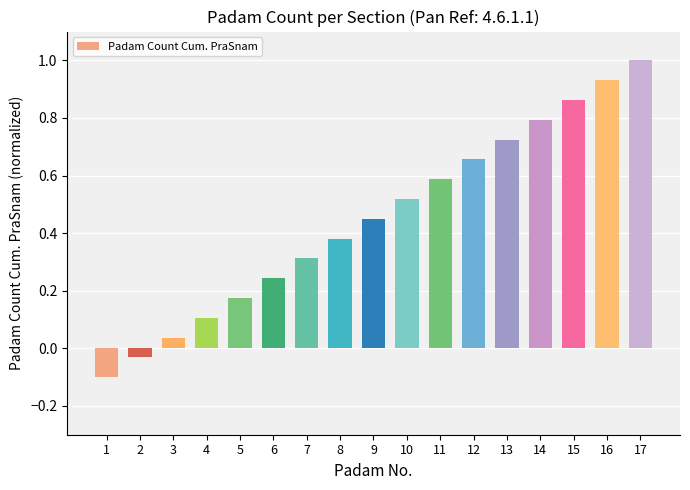

True or false: the data shows 0.3 at 7.

True